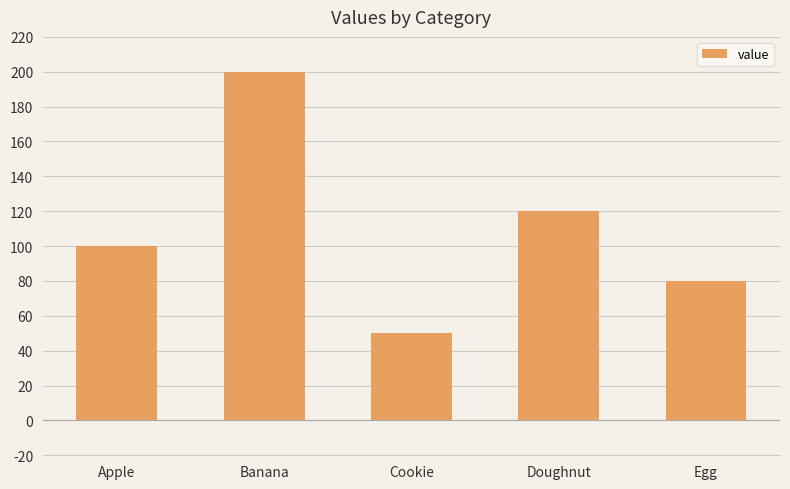

What position from the left is Egg?

5